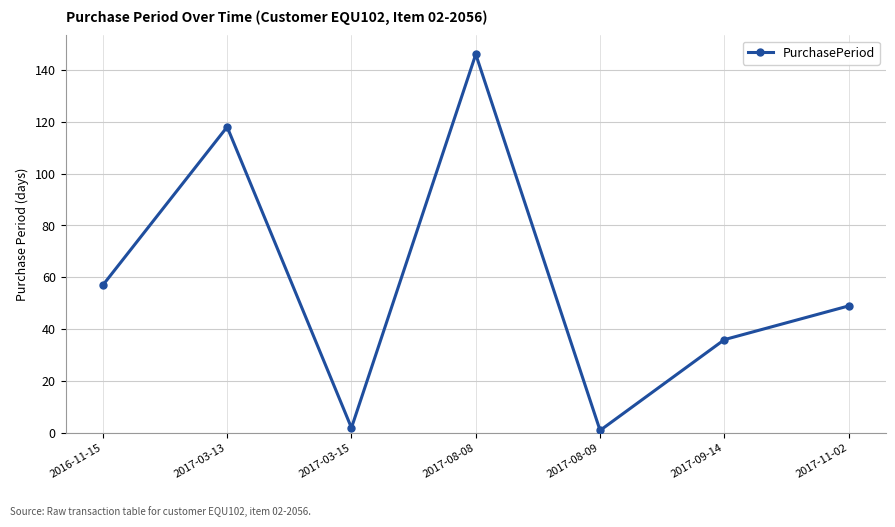

What is the value of the 2nd point from the left?

118